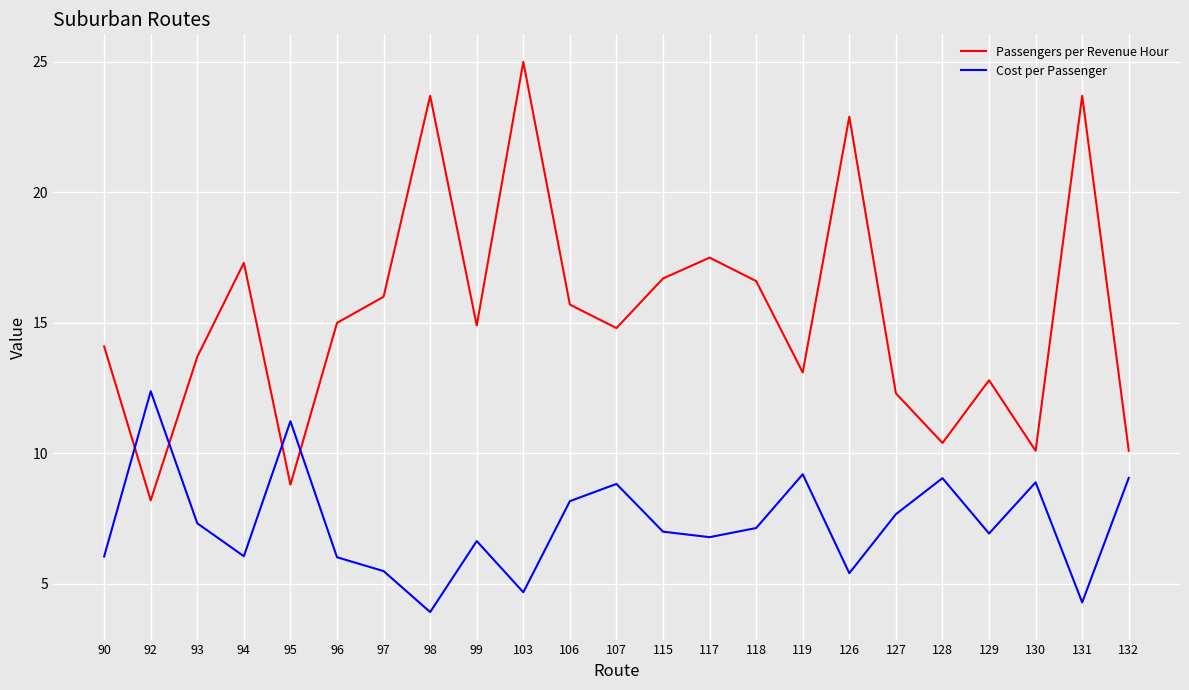

At 131, list the series in order from largest to smallest.

Passengers per Revenue Hour, Cost per Passenger